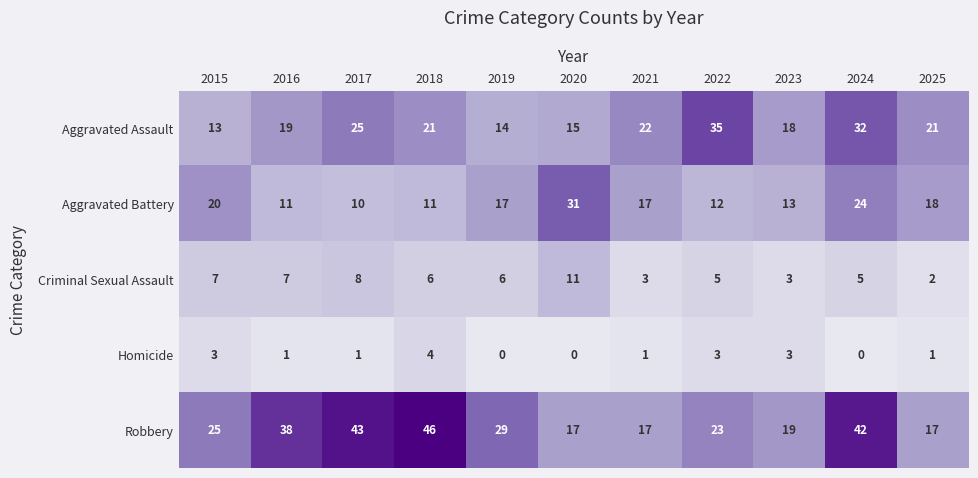

What is the difference between the second highest and minimum values in the Criminal Sexual Assault series?

6